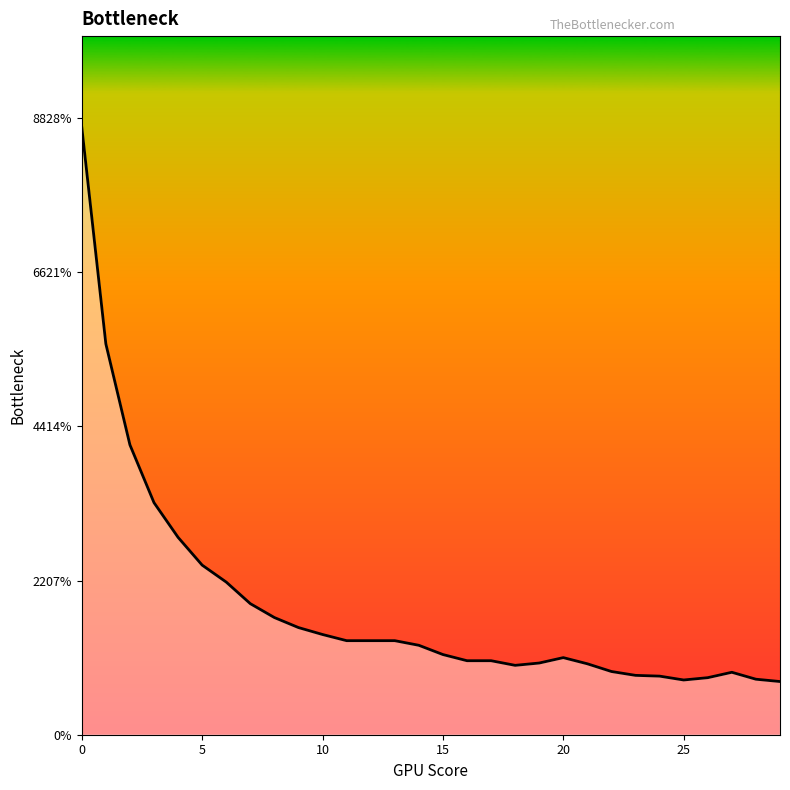

Does the chart display data point markers on the line(s)?

No